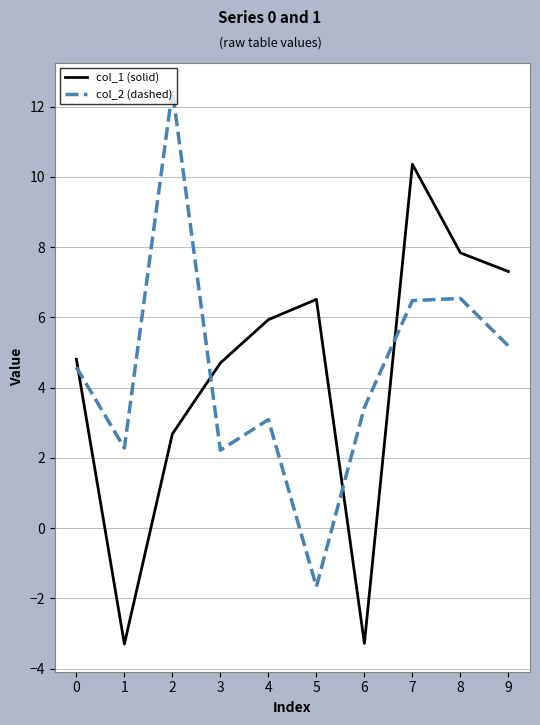

At how many categories does at least one series exceed 1?

10